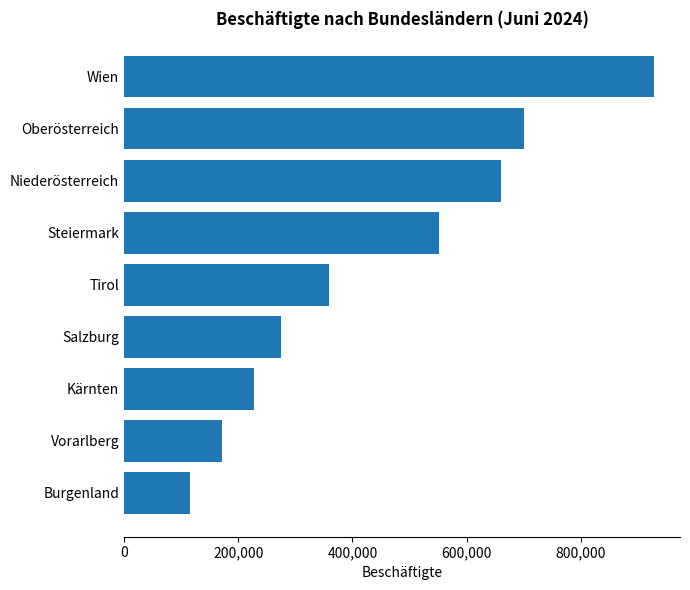

What is the difference between the second highest and minimum values?

584636